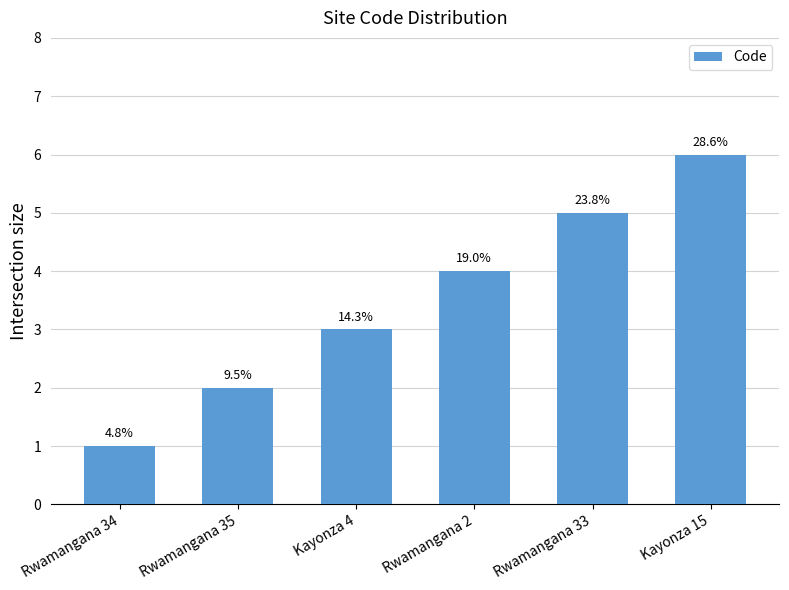

Reading right to left, list all the values displayed in this chart.

Kayonza 15=6	Rwamangana 33=5	Rwamangana 2=4	Kayonza 4=3	Rwamangana 35=2	Rwamangana 34=1